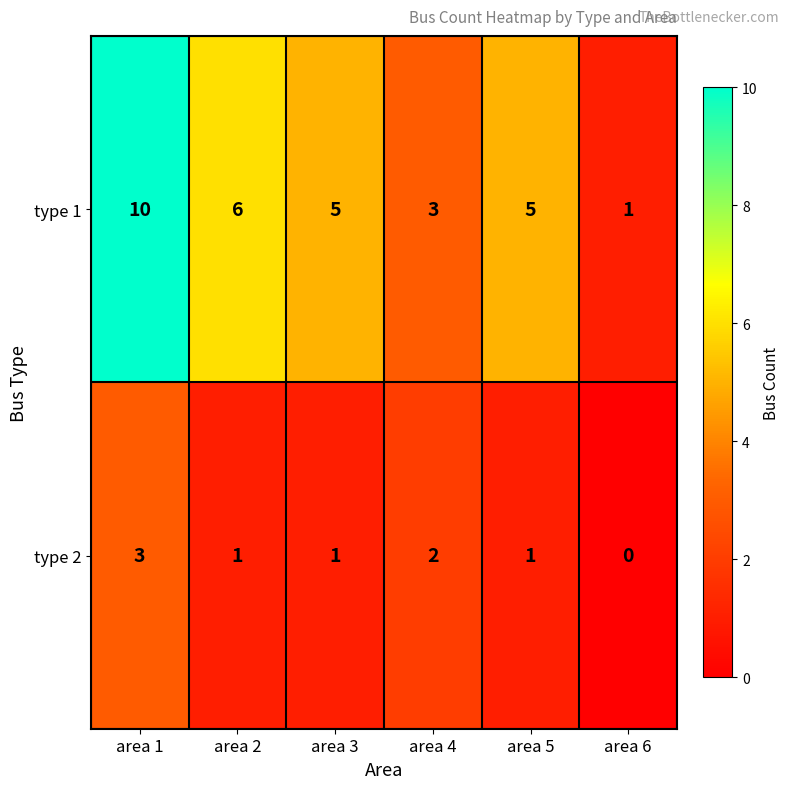

How many categories are shown in the chart?

6